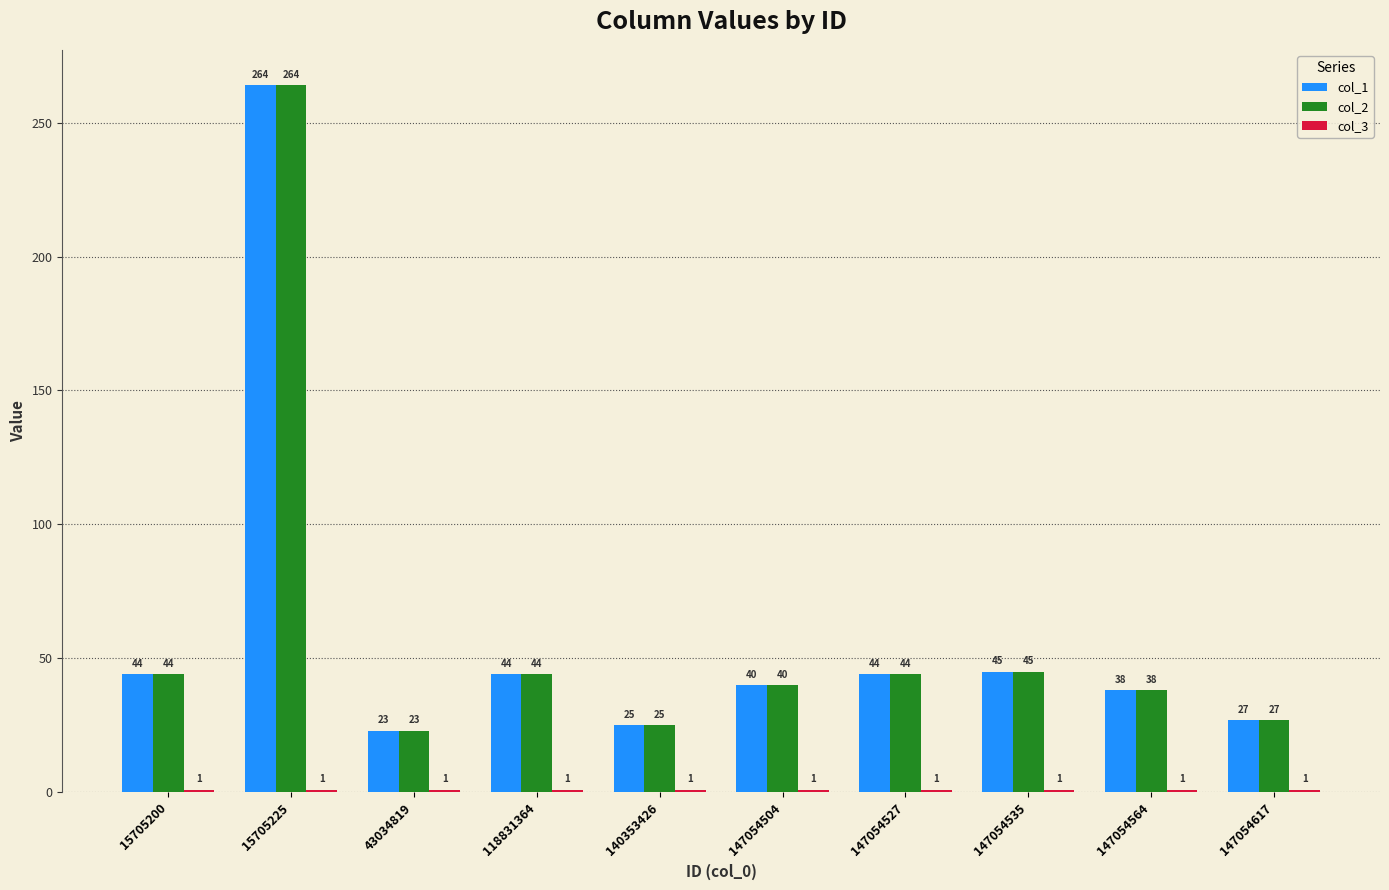

What is the total value across all series at 140353426?

51